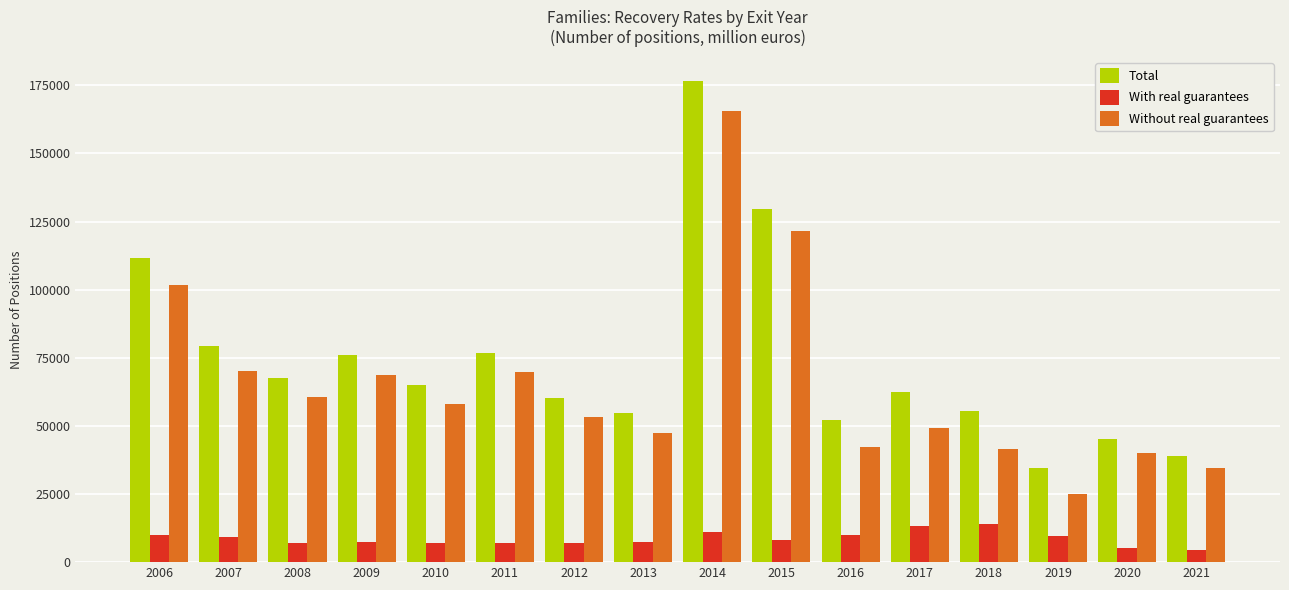

How many bars are there in each group?

3